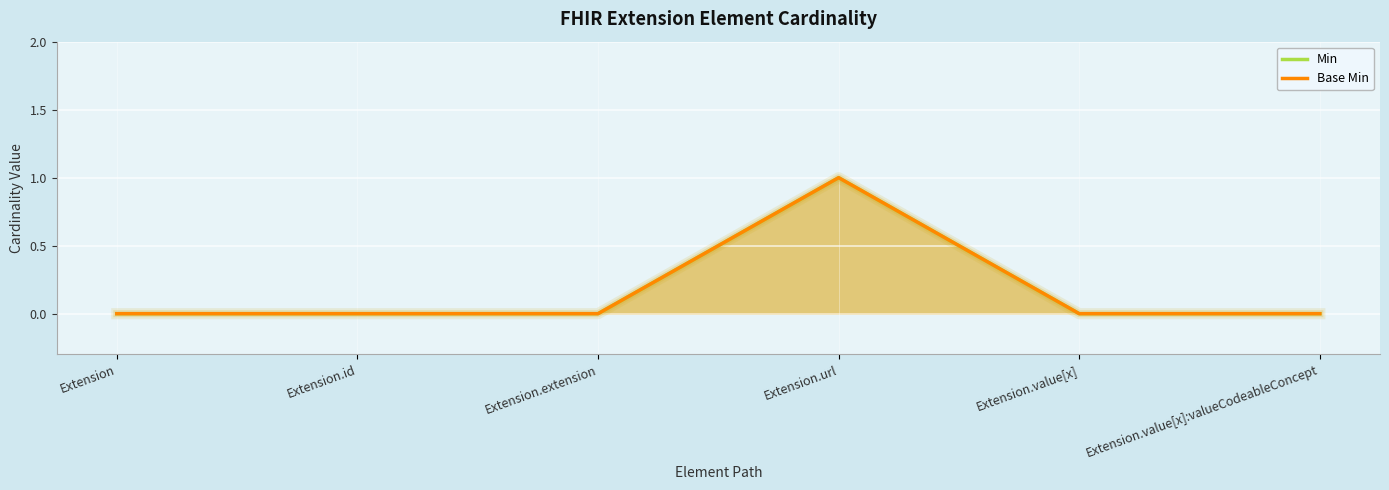

Reading left to right, list all the values displayed in this chart.

Min: 0	0	0	1	0	0
Base Min: 0	0	0	1	0	0